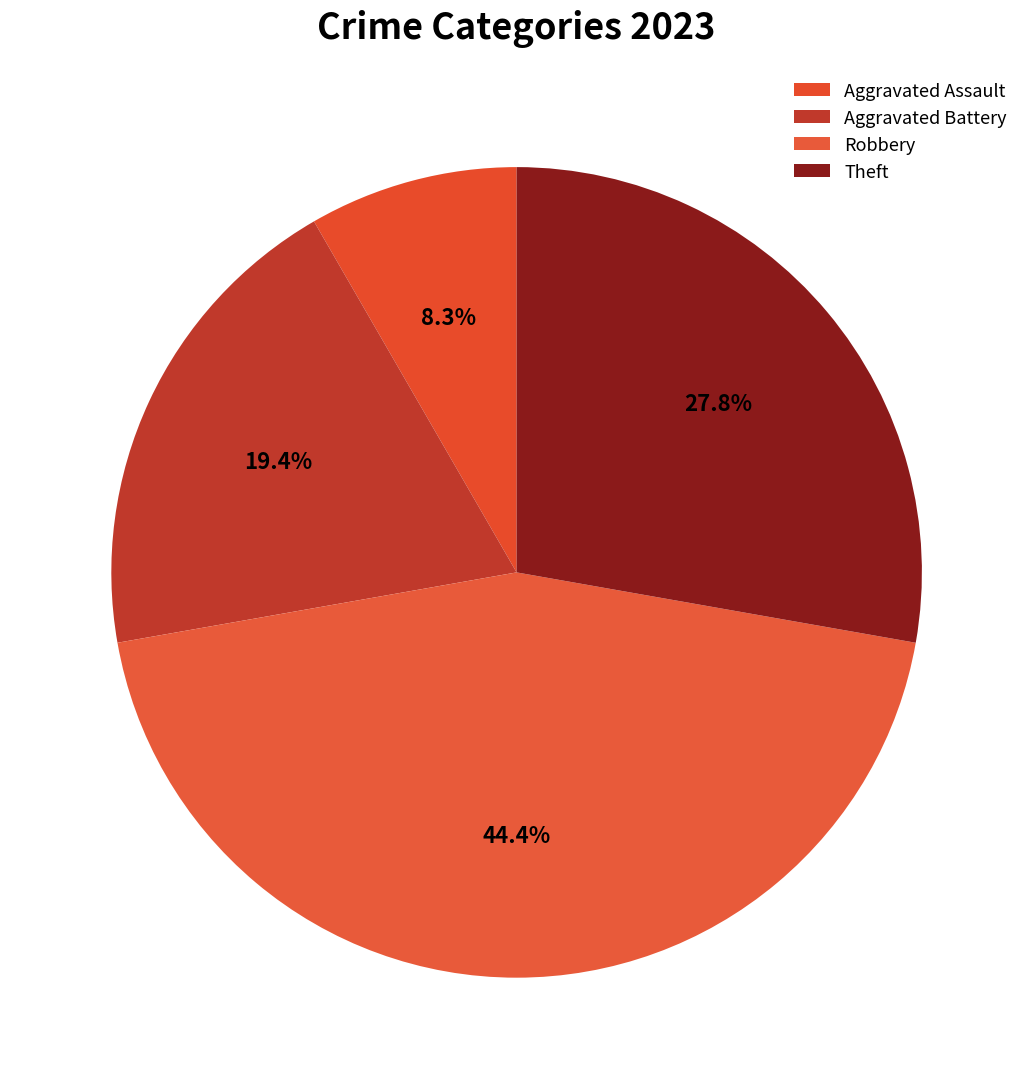

Which category has the smallest portion of the pie?

Aggravated Assault